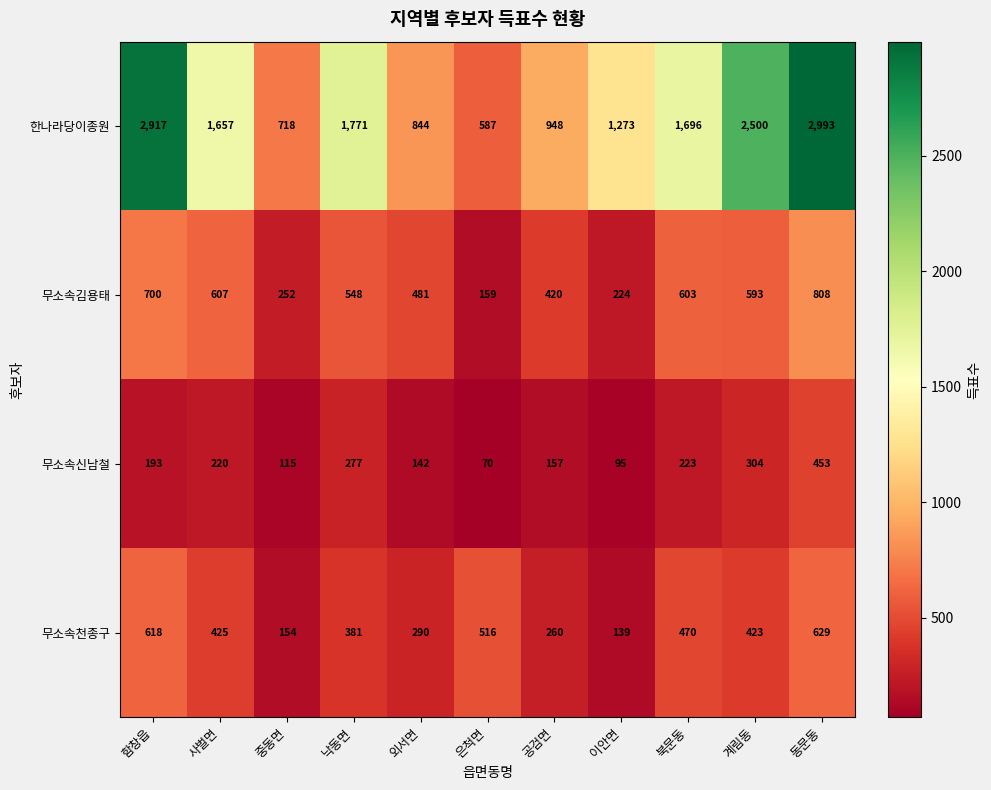

How many data points in 무소속천종구 are less than 423?

5